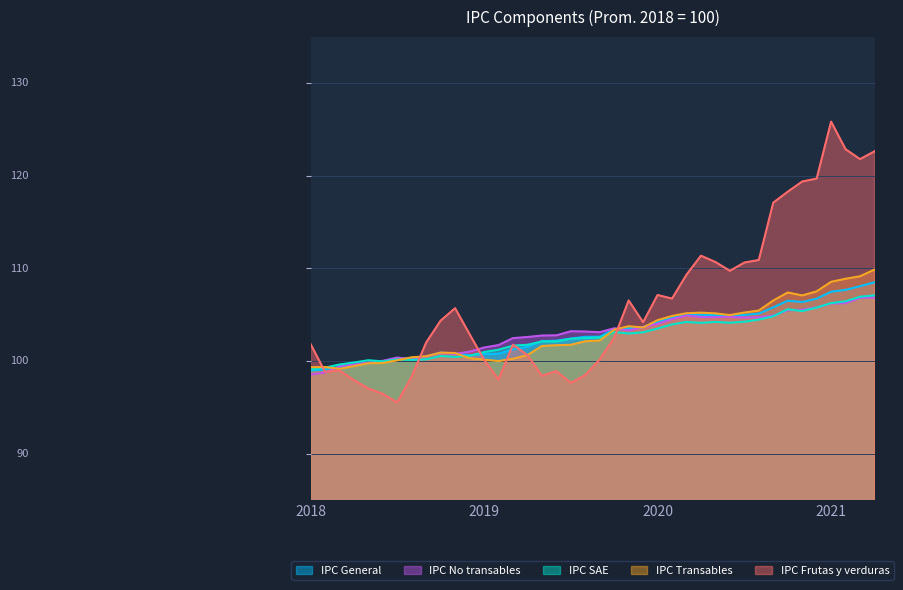

Which has a higher value, 01-07-2020 or 01-02-2021?

01-02-2021